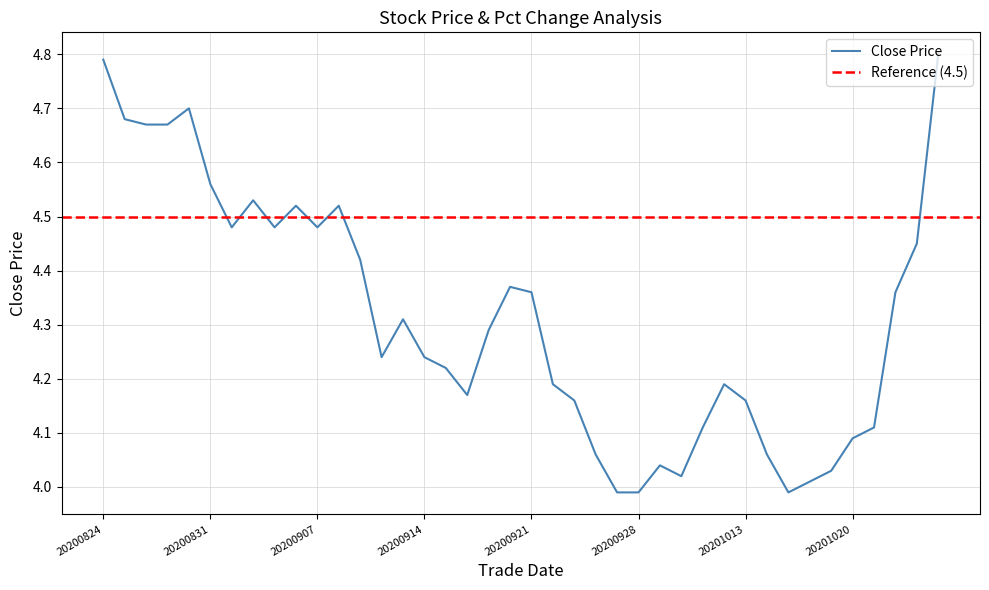

What is the sum of all values?

172.5